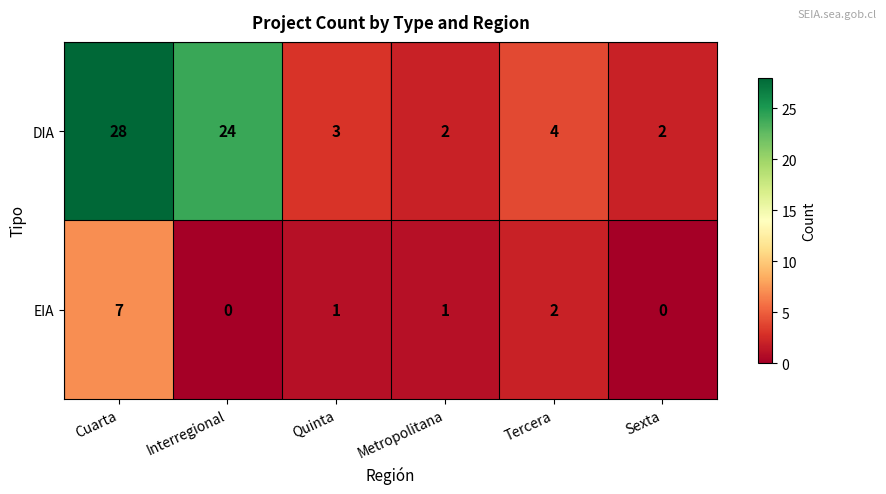

Is the value of EIA at Sexta greater than the value of DIA at Cuarta?

No